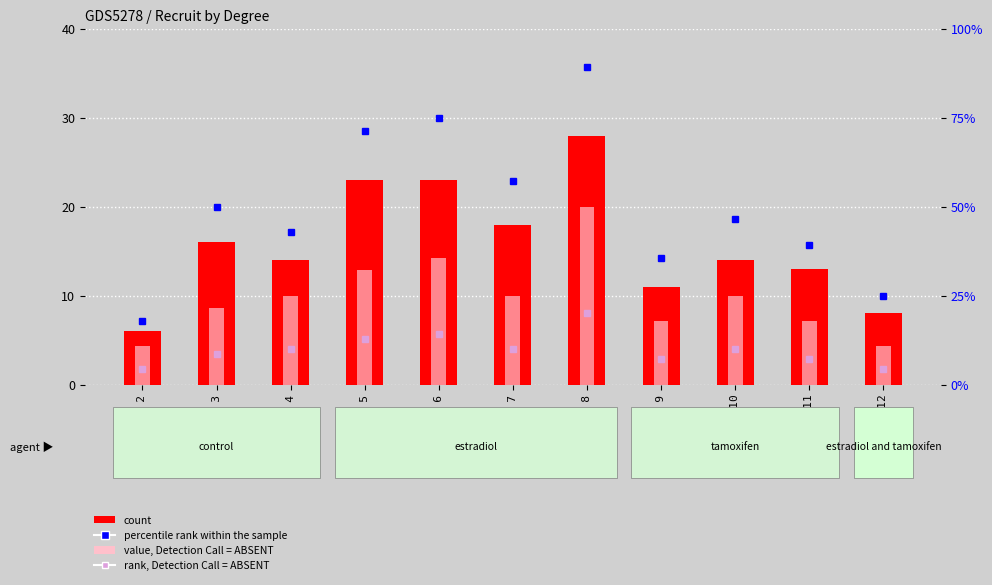

What is the spread (max minus min) of values at degree 7?

47.1